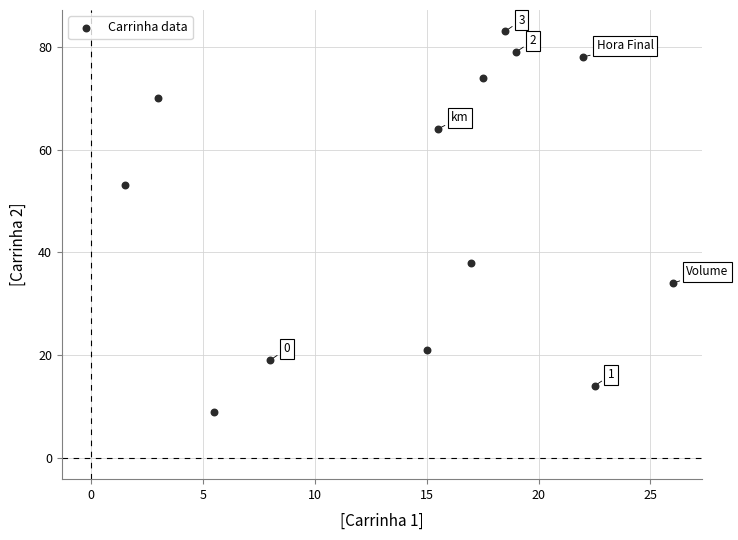

What Y value in the scatter plot is closest to 46?

53